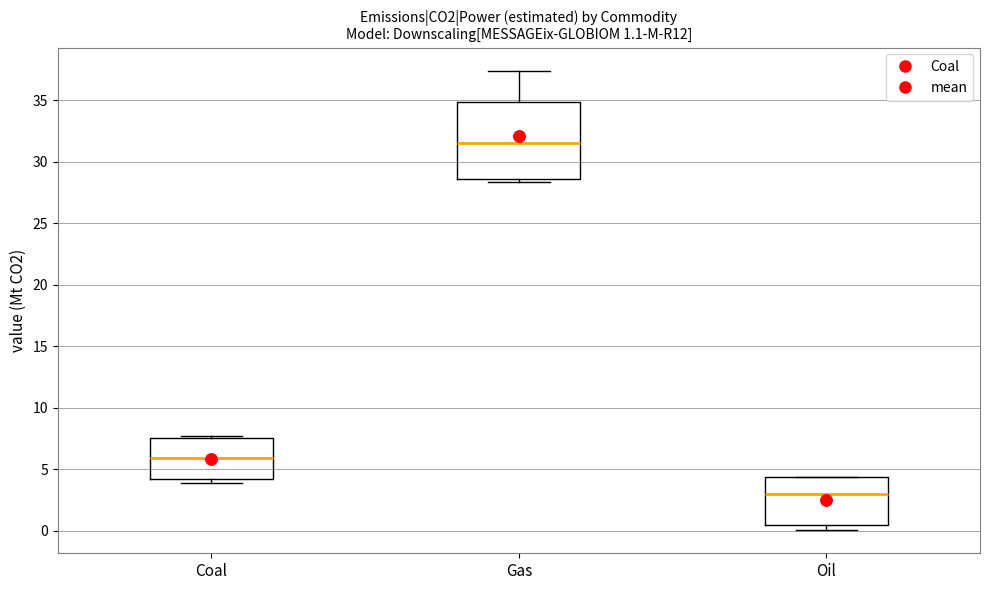

Which box's median line is the lowest?

Oil